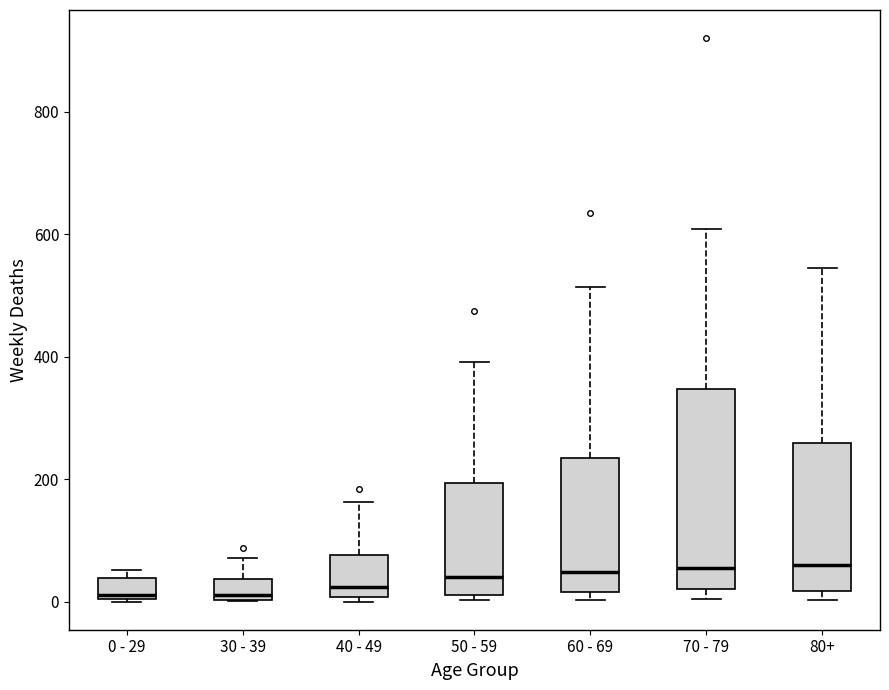

Reading left to right, read every box against the y-axis: the position of its median line, the range the box covers, and the ends of its whiskers. The values are not printed on the chart, so give them approximately, as read against the axis.

0 - 29: median 20, box 0 to 40, whiskers 0 to 60
30 - 39: median 20, box 0 to 40, whiskers 0 to 80
40 - 49: median 20, box 0 to 80, whiskers 0 (just below the box's lower edge) to 160
50 - 59: median 40, box 20 to 200, whiskers 0 to 400
60 - 69: median 40, box 20 to 240, whiskers 0 to 520
70 - 79: median 60, box 20 to 340, whiskers 0 to 600
80+: median 60, box 20 to 260, whiskers 0 to 540